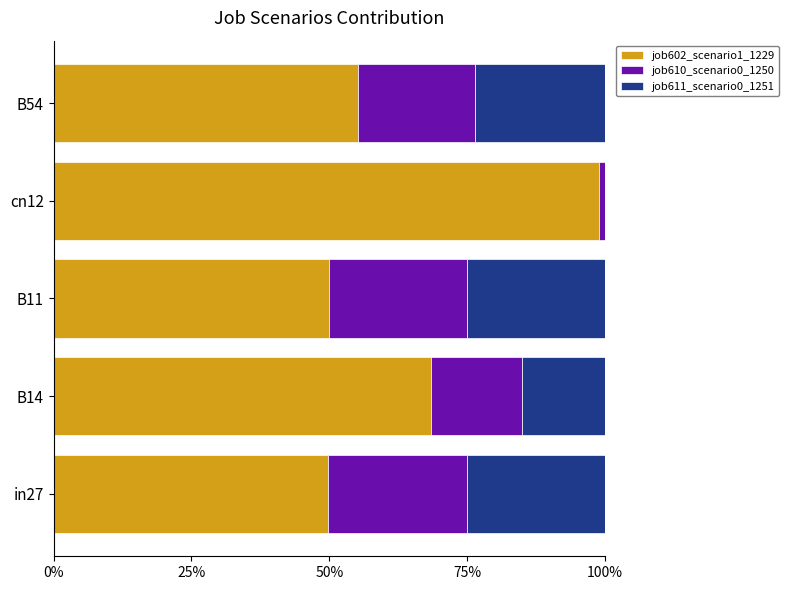

What are all the series names shown in the legend?

job602_scenario1_1229, job610_scenario0_1250, job611_scenario0_1251